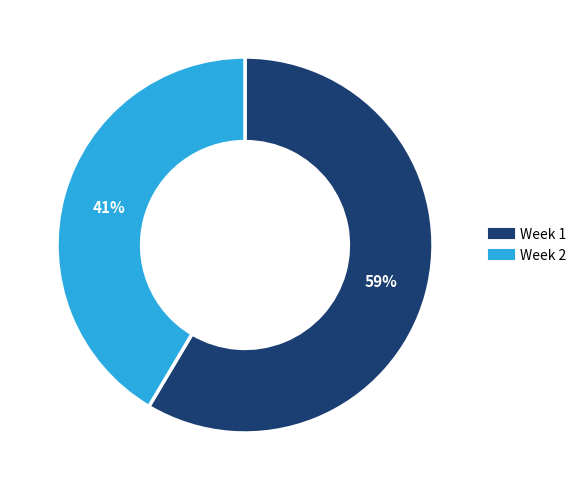

What is the largest slice in the pie chart?

Week 1